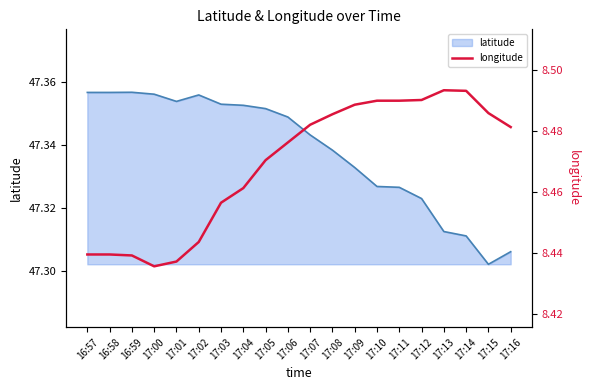

What position from the left is 16:59?

3